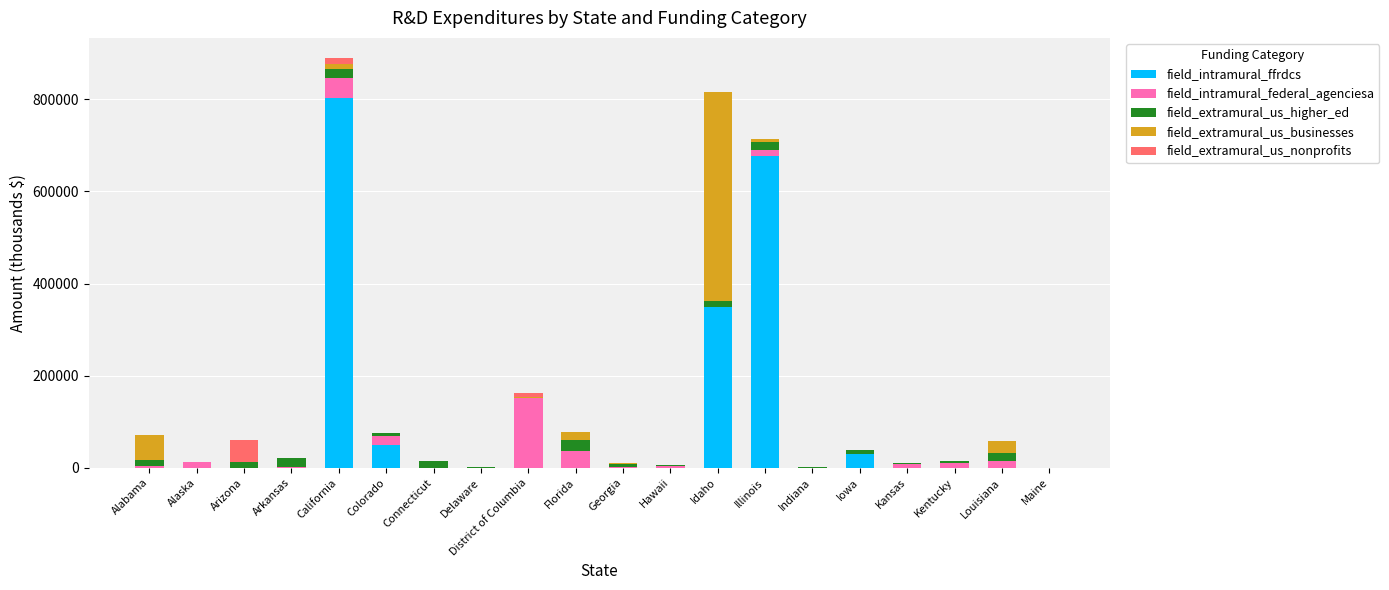

What is the maximum value for field_intramural_ffrdcs?

803111